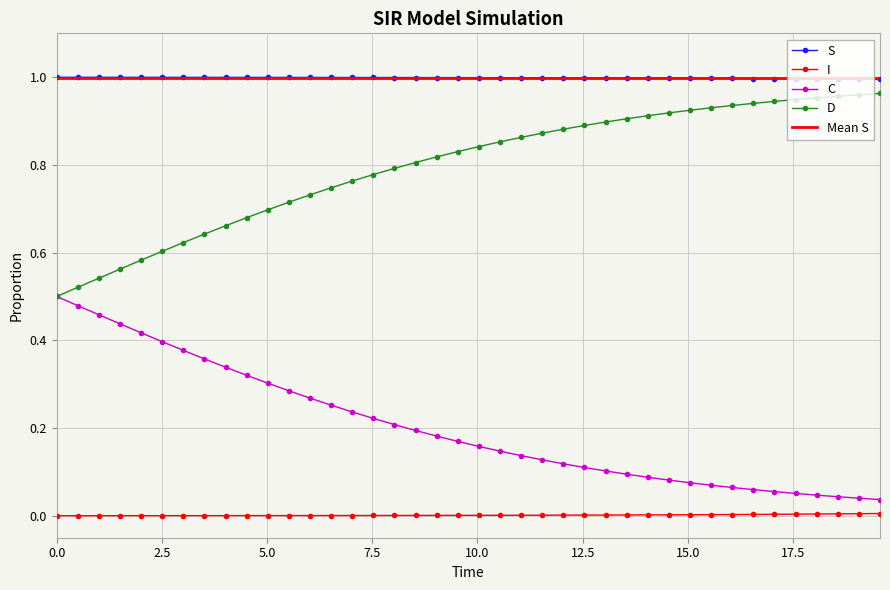

True or false: Mean S and D intersect in this chart.

False